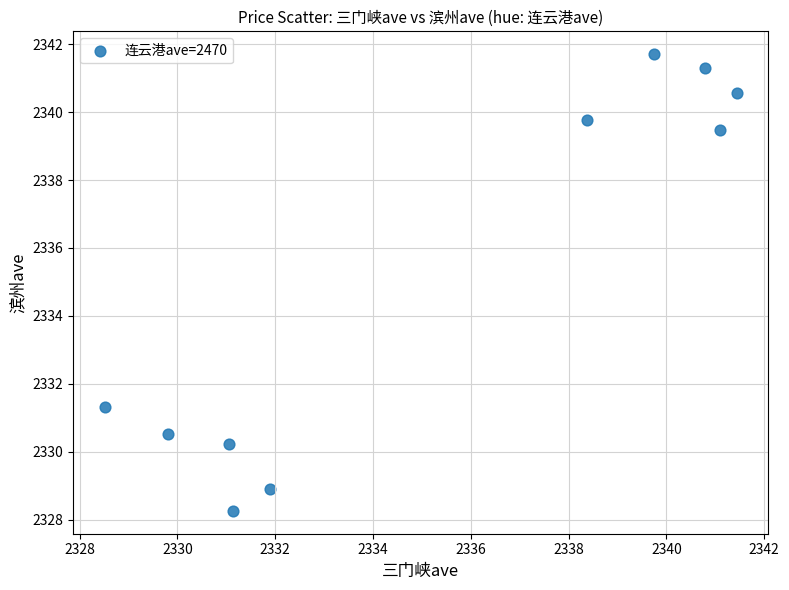

What is the range of Y values (max minus min)?

13.5